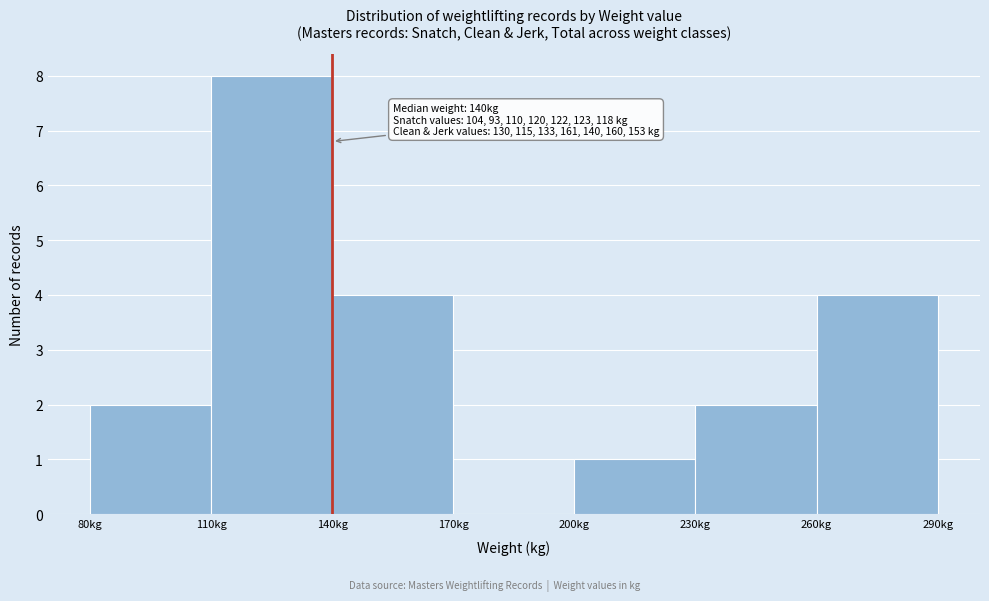

Over which range of the x-axis is the bar tallest?

110 to 140